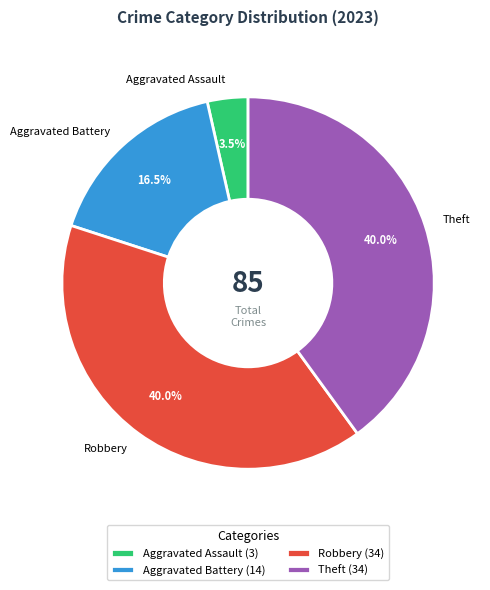

What is the ratio of the value at Robbery to the value at Aggravated Battery?

2.4